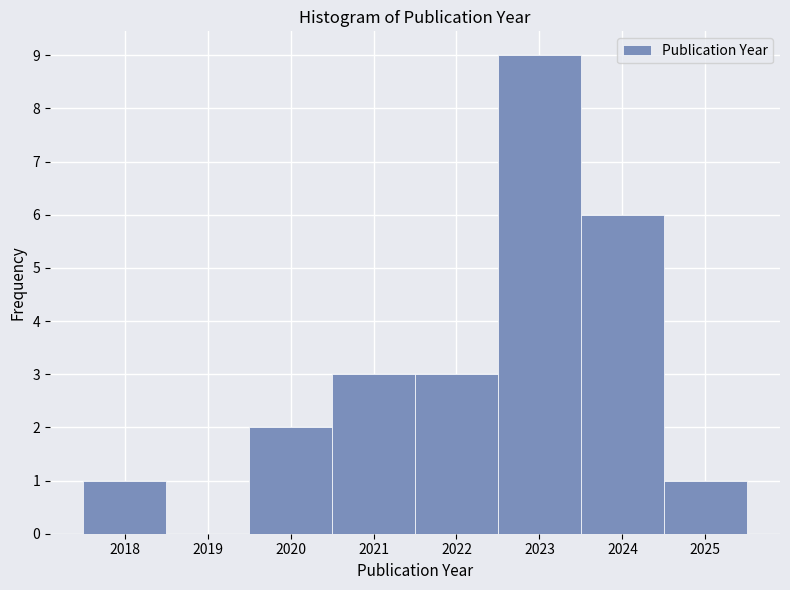

Reading left to right, list every bar in this chart as the range it spans on the x-axis followed by its height. The values are not printed on the chart, so give them approximately, as read against the axis.

2017.5 to 2018.5: 1
2018.5 to 2019.5: 0
2019.5 to 2020.5: 2
2020.5 to 2021.5: 3
2021.5 to 2022.5: 3
2022.5 to 2023.5: 9
2023.5 to 2024.5: 6
2024.5 to 2025.5: 1